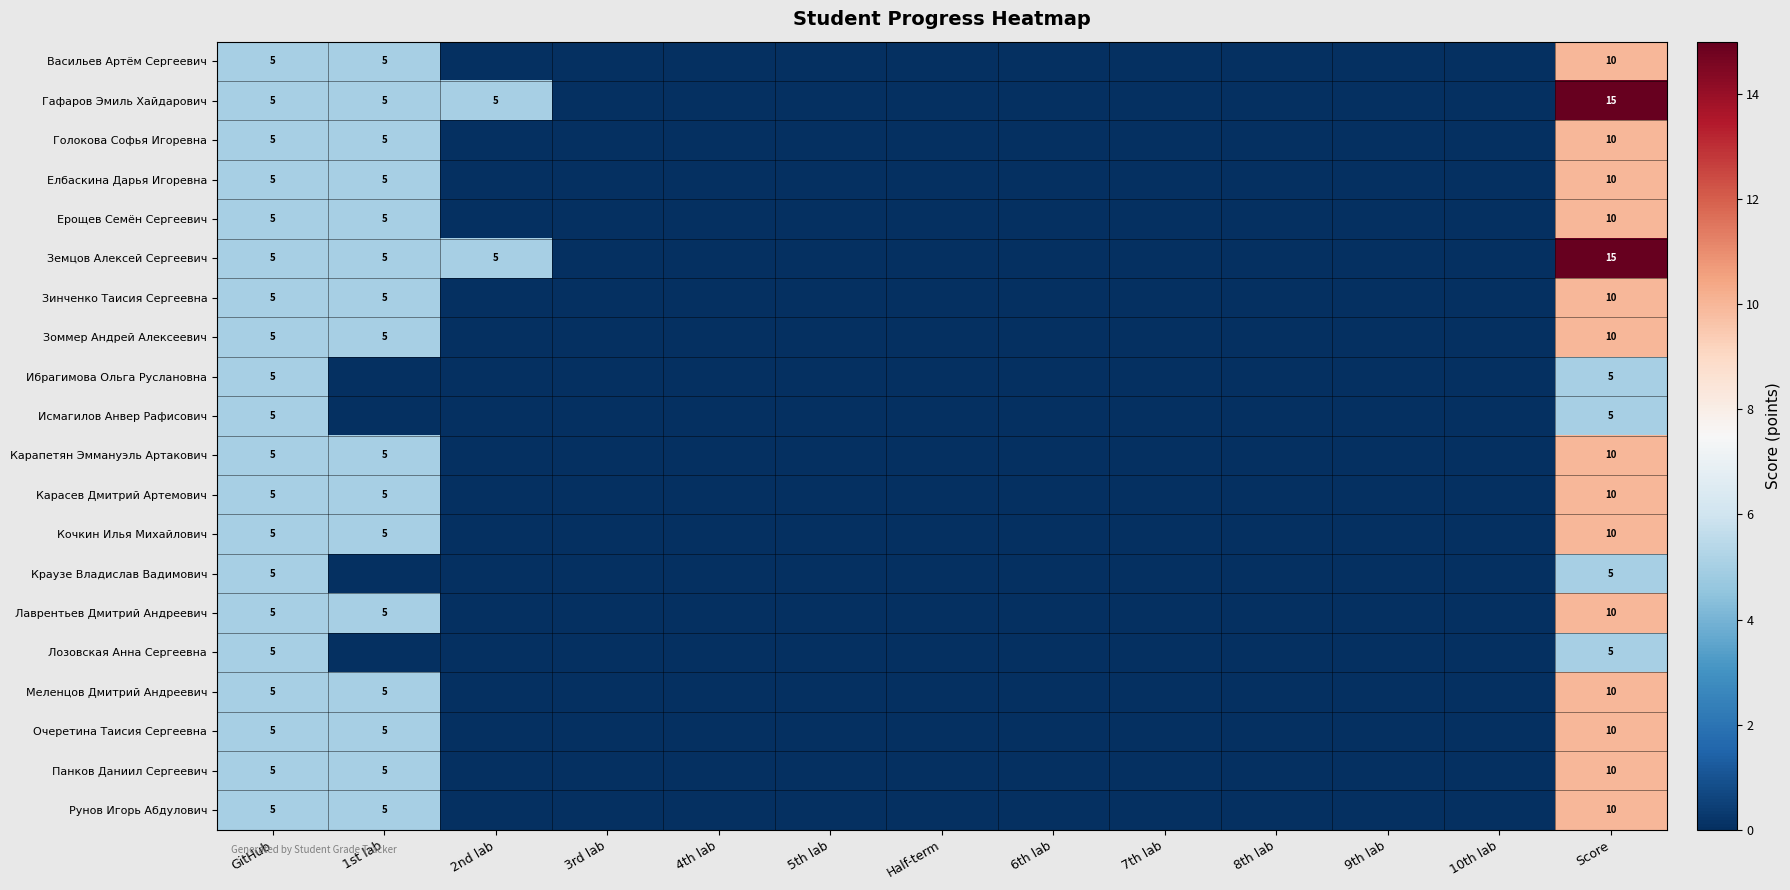

Is it true that Елбаскина Дарья Игоревна equals 17 at Score?

False